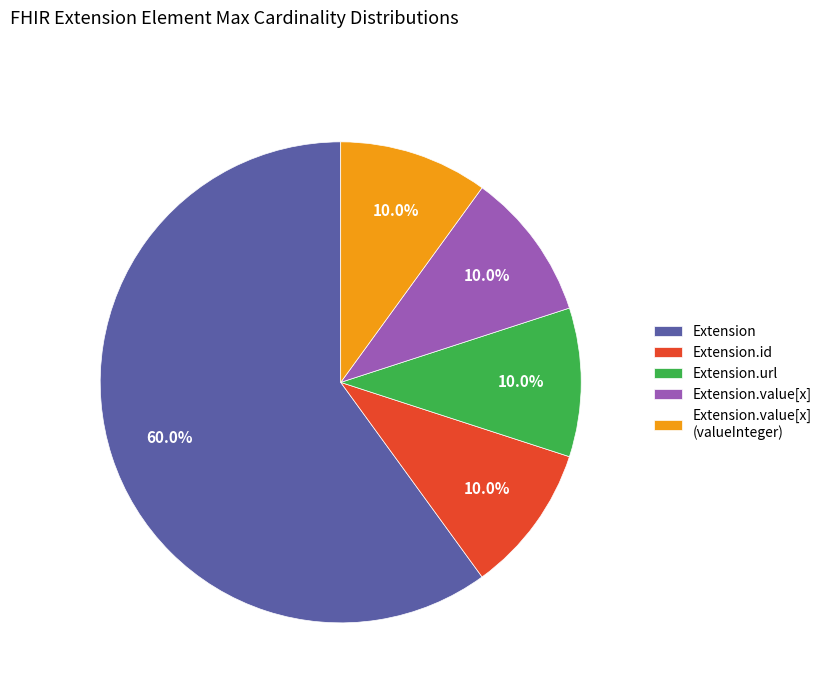

Count the number of slices in the pie.

5